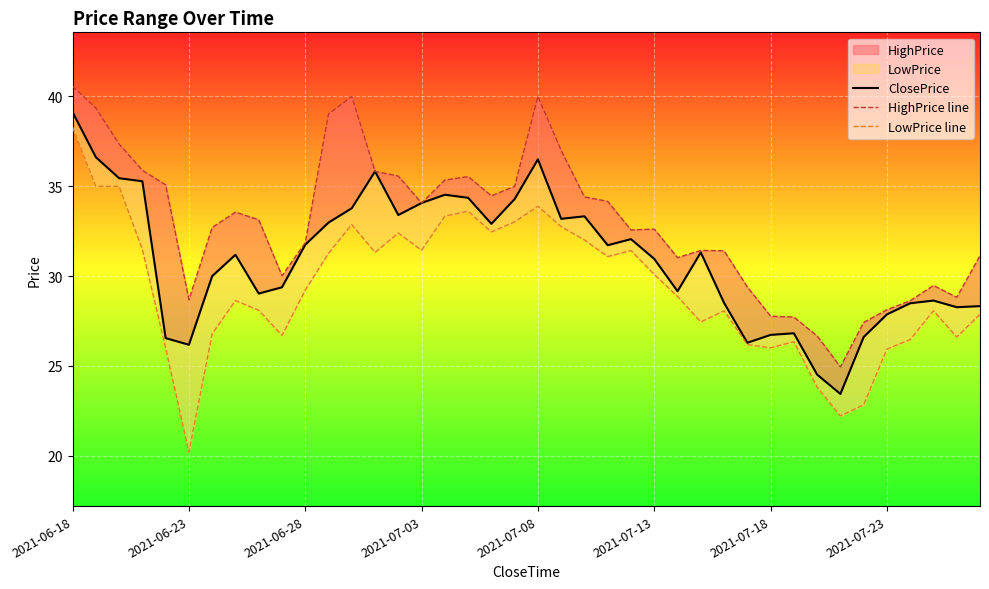

True or false: LowPrice line and ClosePrice intersect in this chart.

False